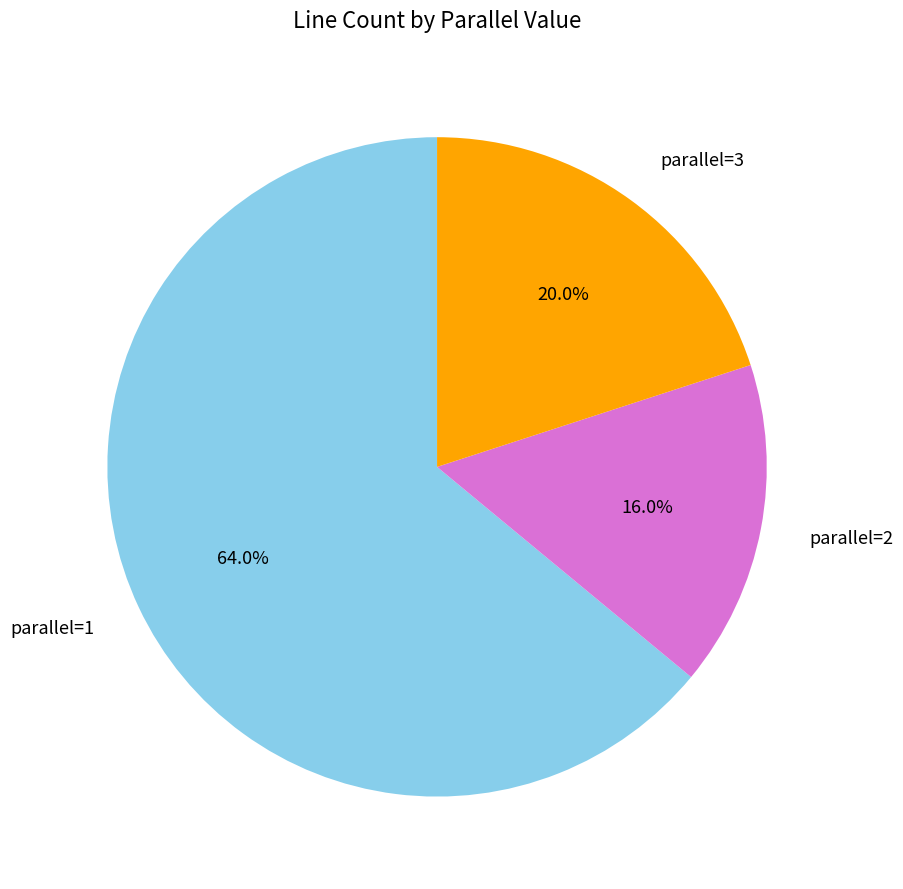

Rank the categories by value from lowest to highest.

parallel=2, parallel=3, parallel=1